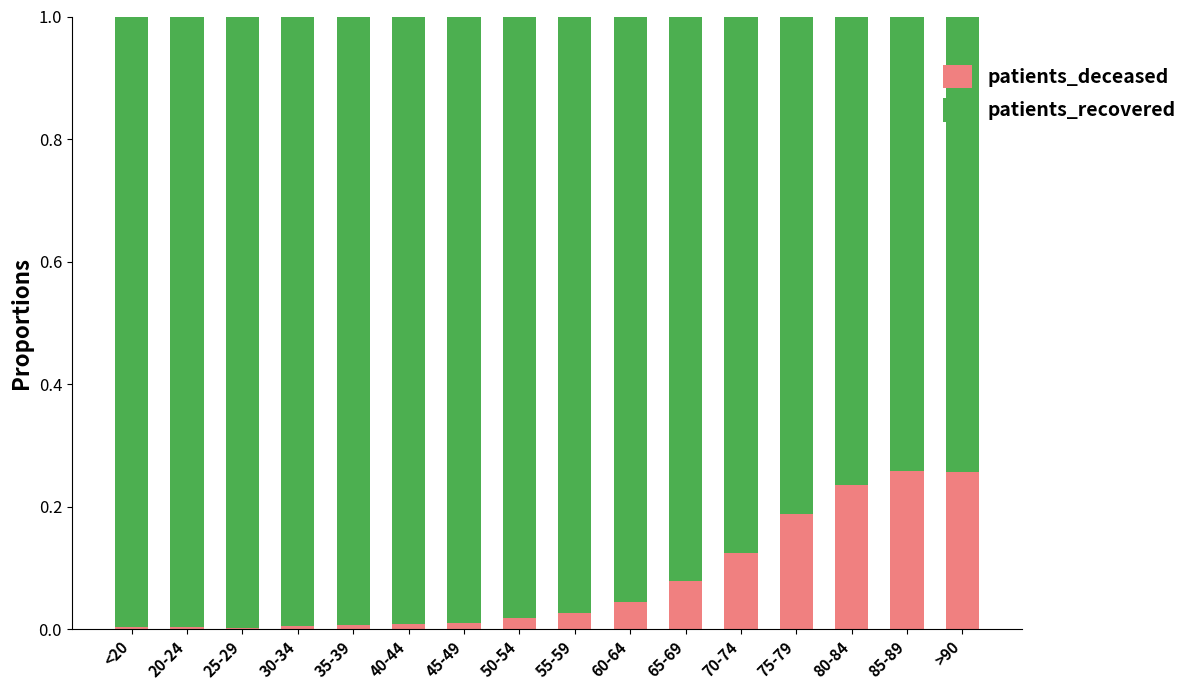

The value of patients_deceased at 25-29 is 0.0. True or false?

True